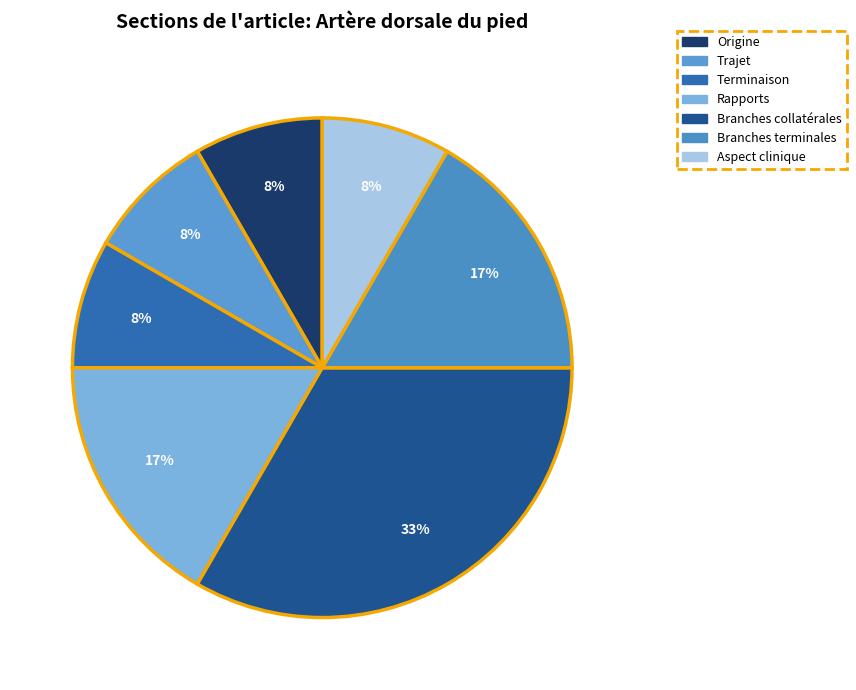

The Aspect clinique slice represents 1% of the pie. True or false?

False